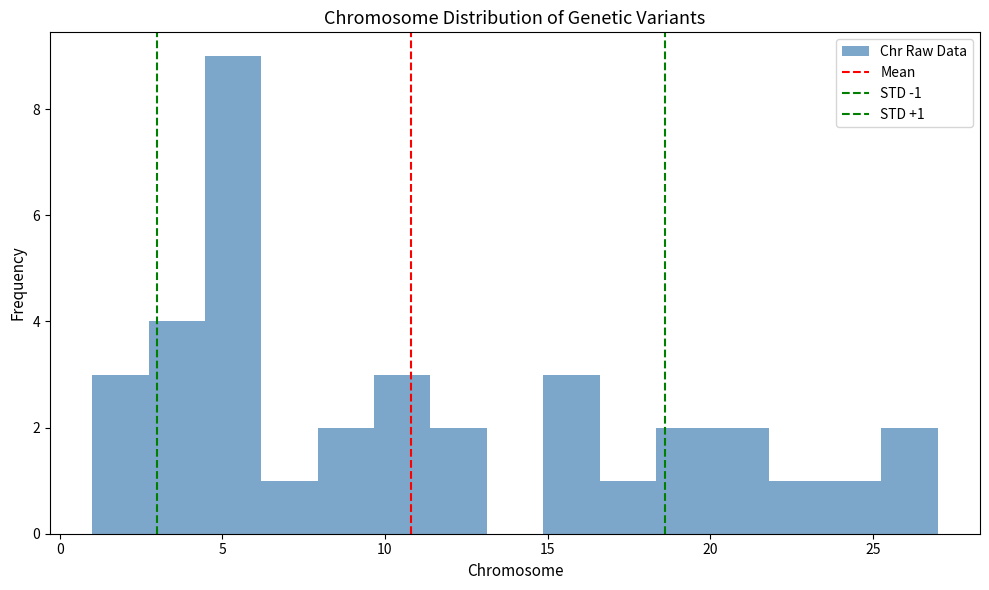

Read against the x-axis, roughly where is the centre of the tallest bar?

5.5